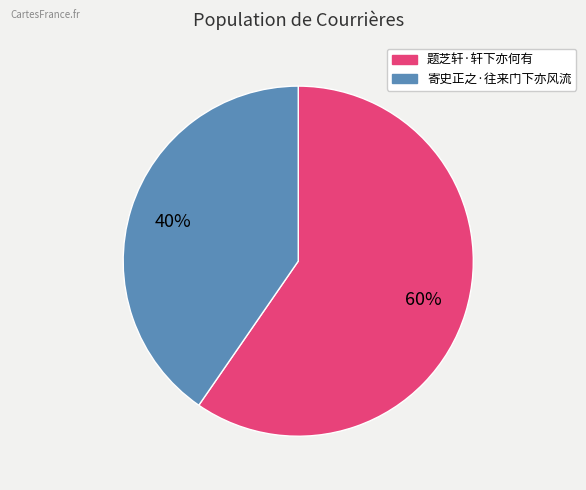

Which slice represents more than half of the pie?

题芝轩·轩下亦何有